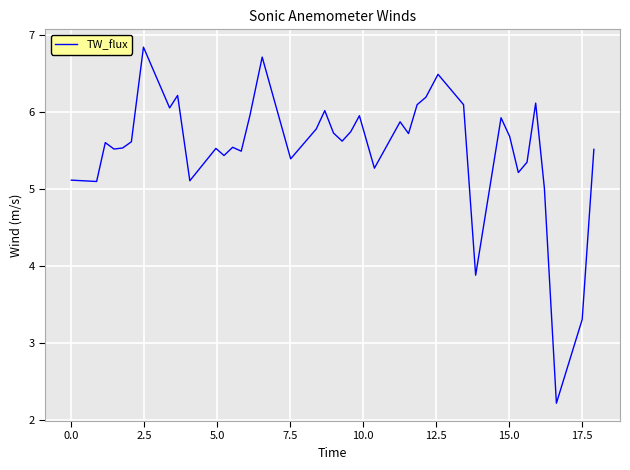

What is the minimum value shown in the chart?

2.2